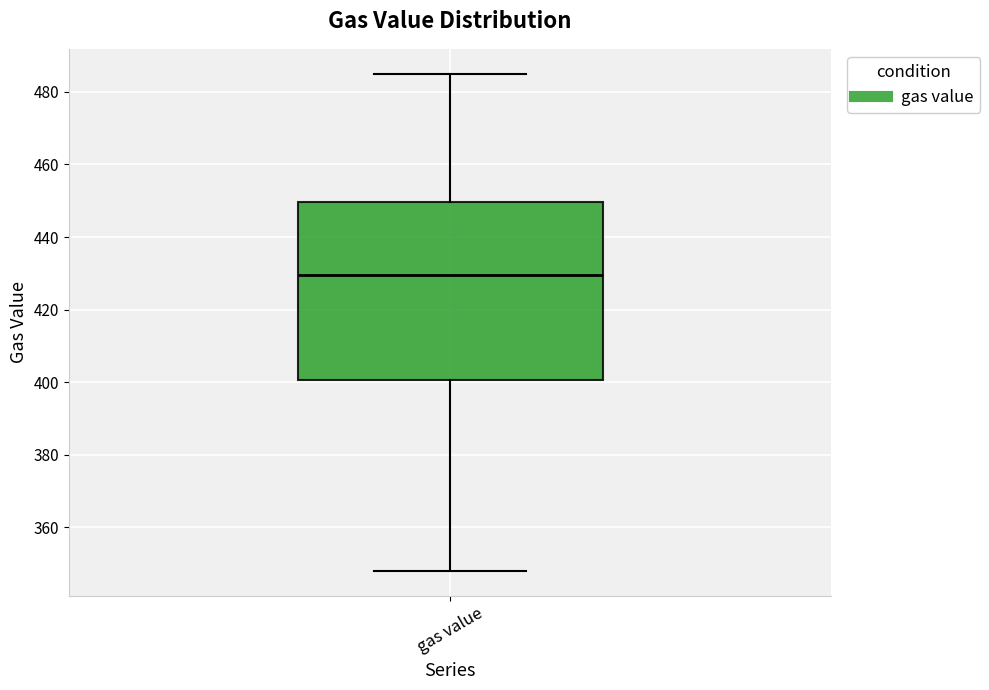

Transcribe this box plot: give where the median line is, the range the box spans, and where the two whiskers end, as read against the y-axis. The values are not printed on the chart, so give them approximately, as read against the axis.

median 430, box 400 to 450, whiskers 348 to 486